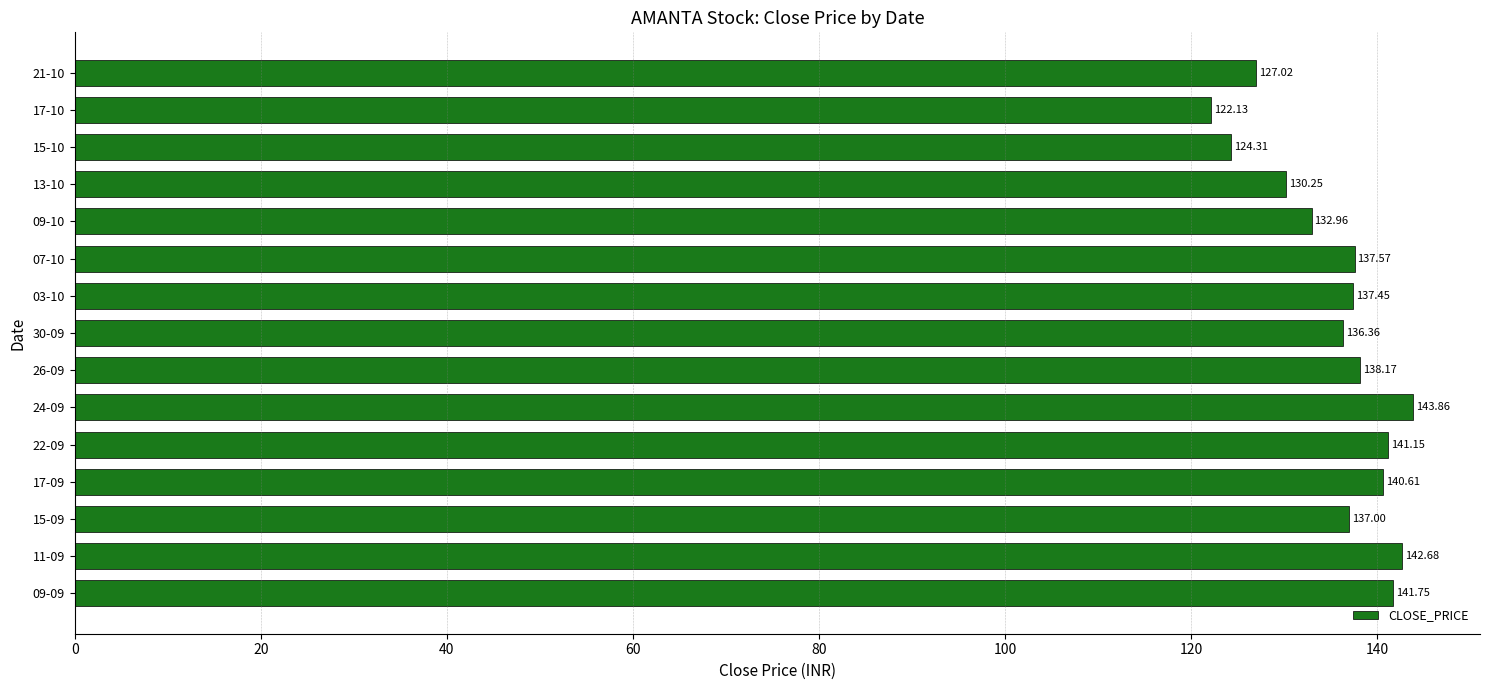

What is the difference between the maximum and minimum values?

21.7